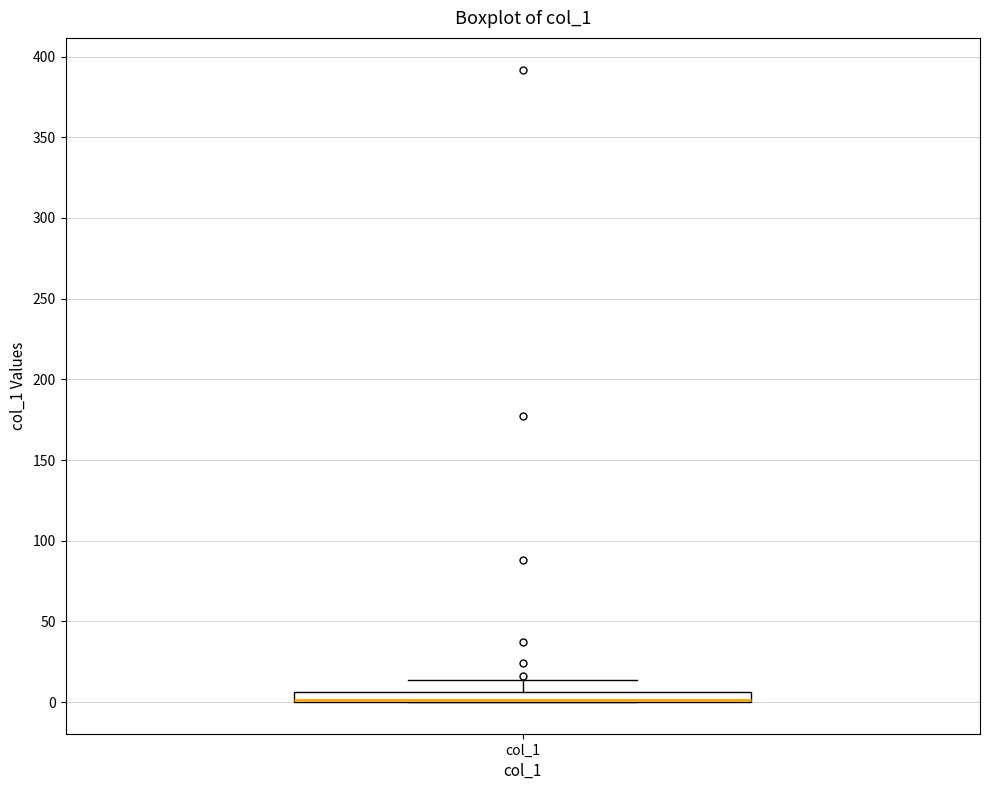

Where is the lower edge of the box for col_1 on the y-axis? The values are not printed on the chart, so give them approximately, as read against the axis.

0